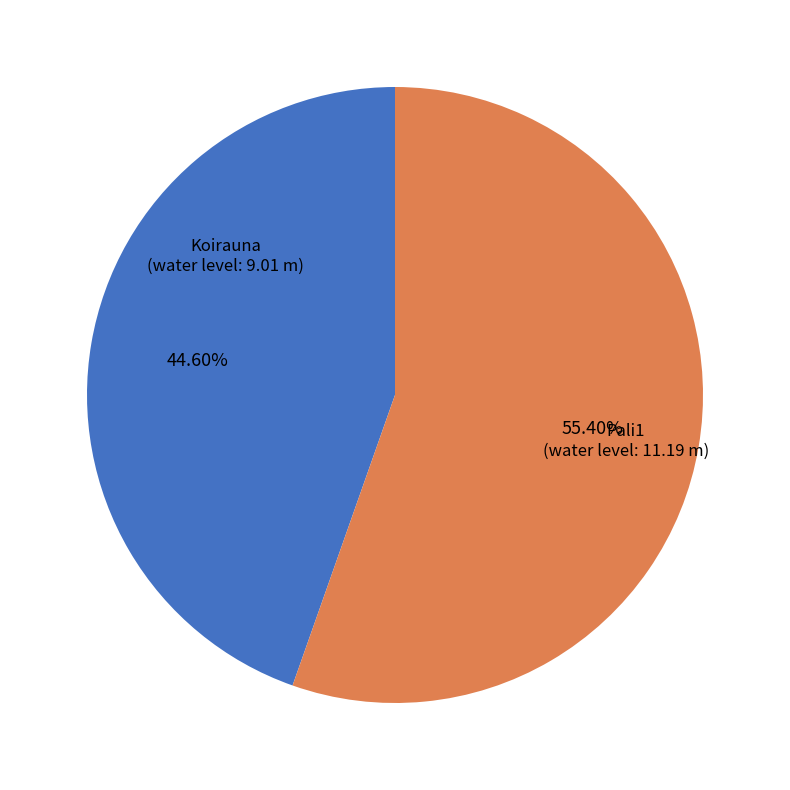

Count the number of slices in the pie.

2